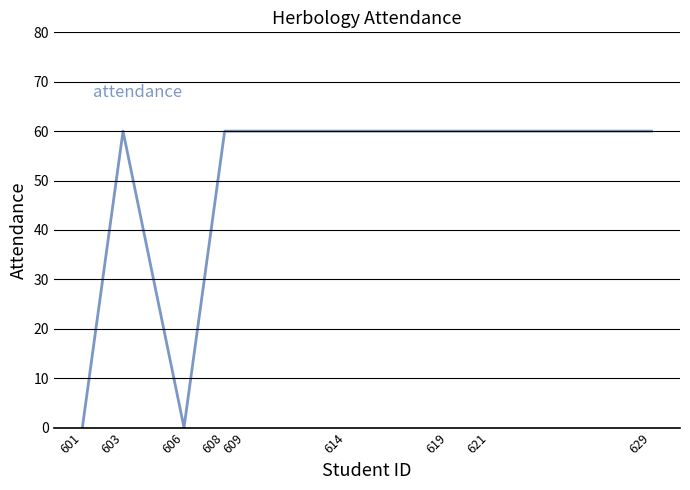

What is the change in value from 606 to 614?

+60